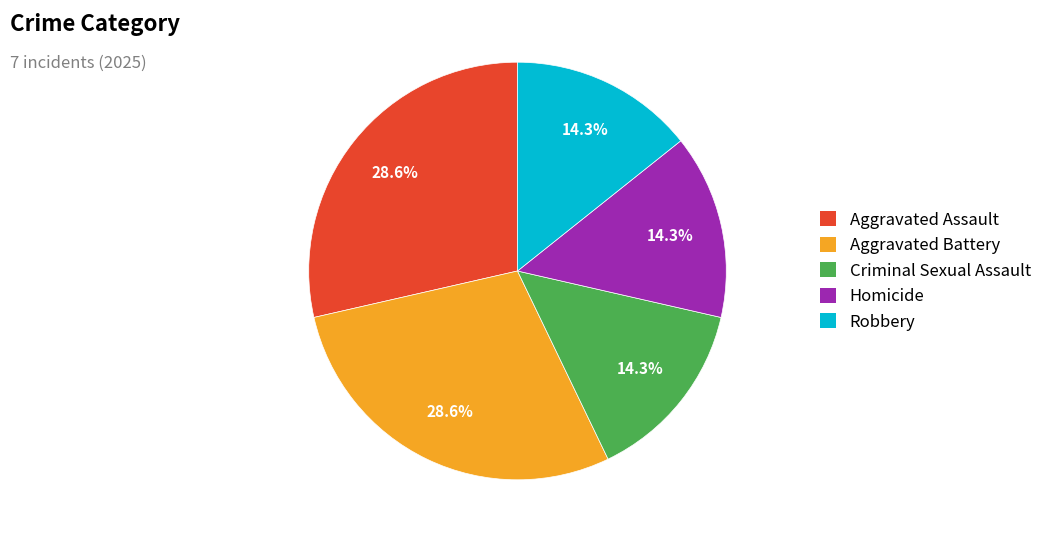

To the nearest percent, what is the combined percentage of Aggravated Battery and Aggravated Assault?

57%